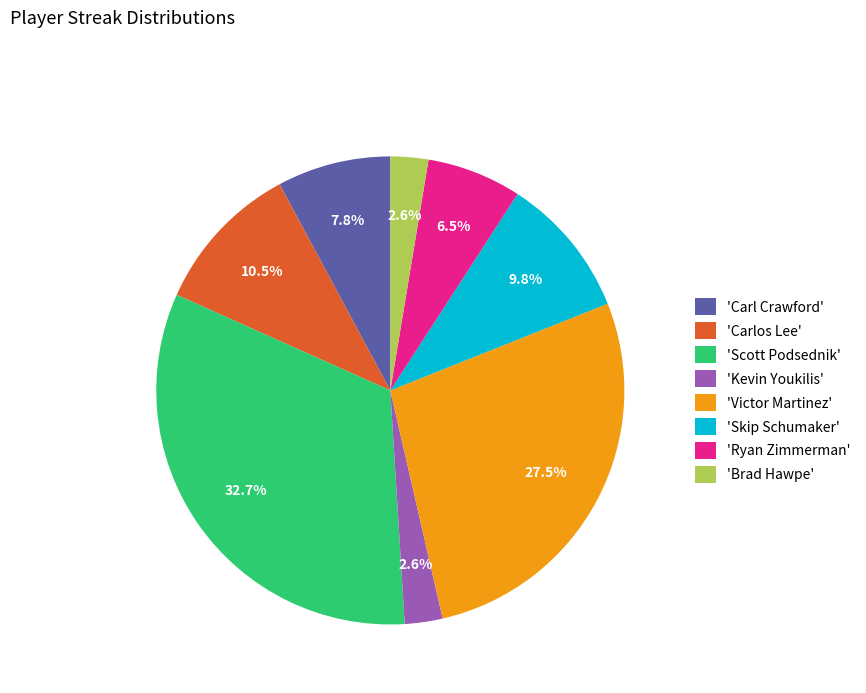

Count the number of slices in the pie.

8